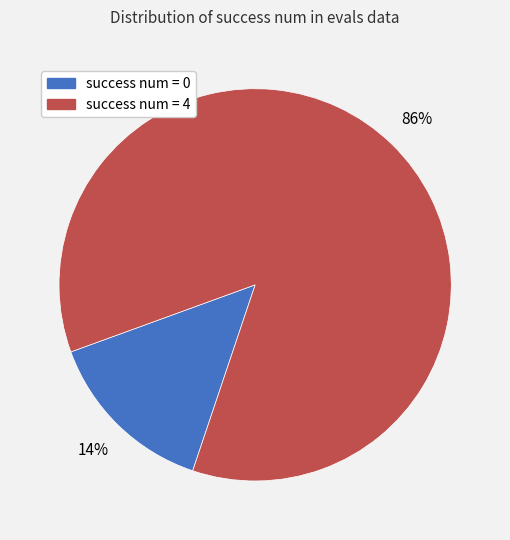

How many segments does this pie chart have?

2